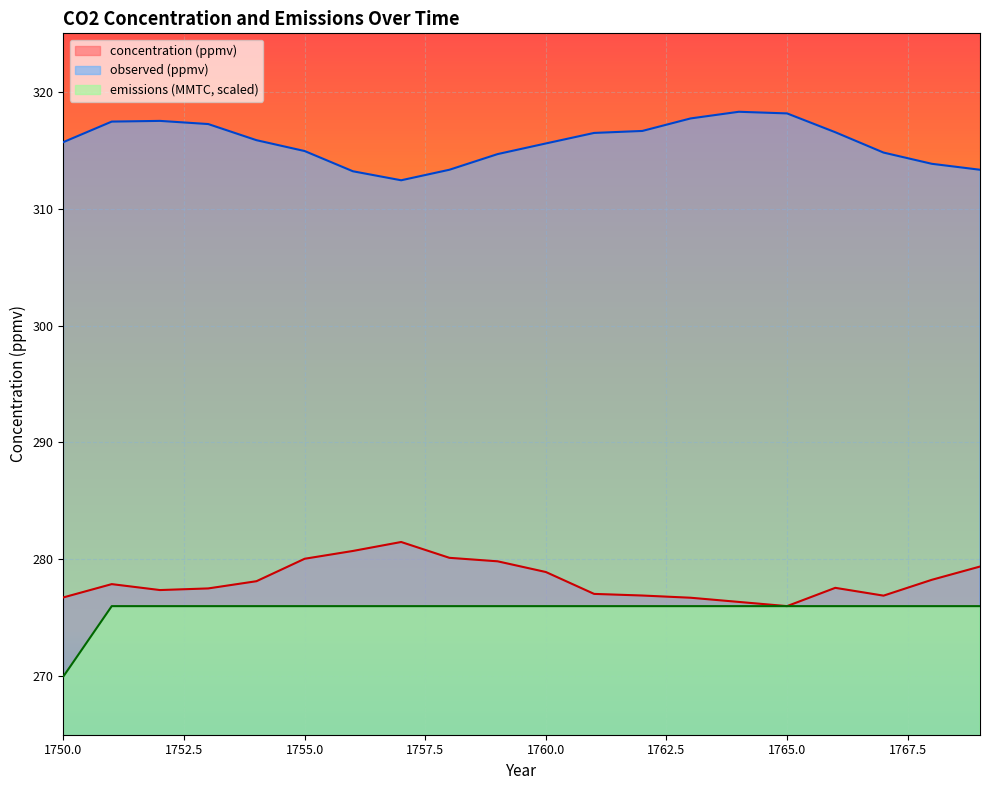

Which series changed the most between 1751 and 1754?

observed (ppmv)